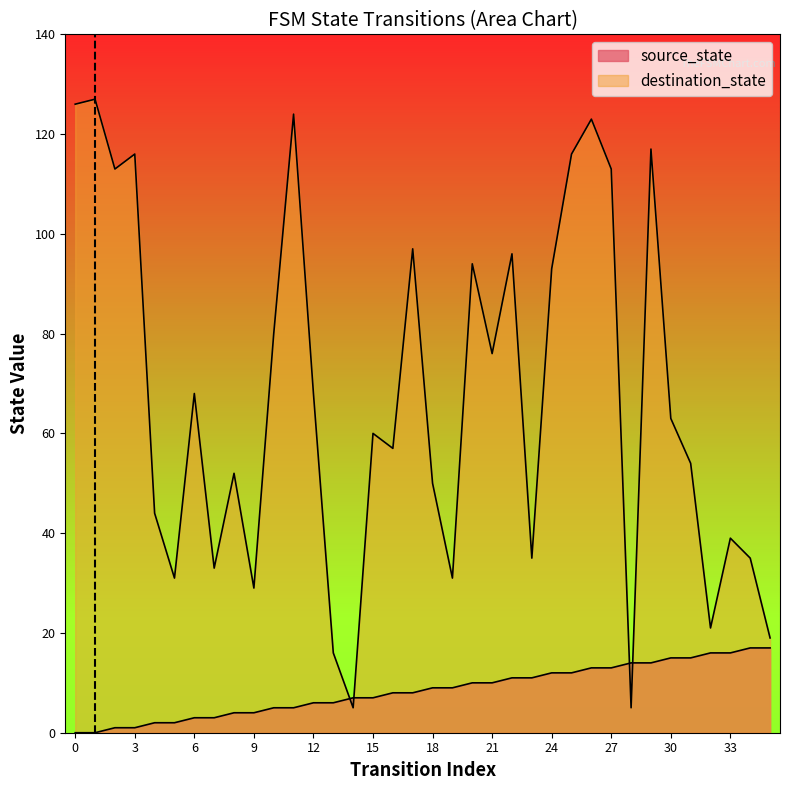

What is the difference between the highest and lowest values at 34?

18